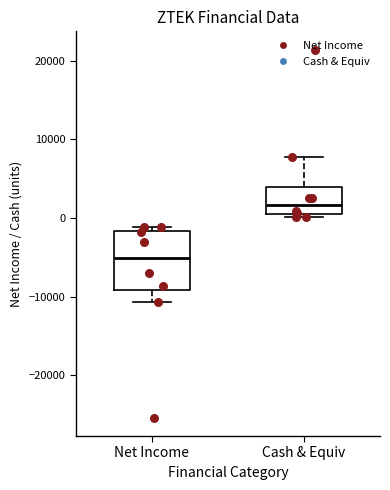

Which box has the highest median line?

Cash & Equiv